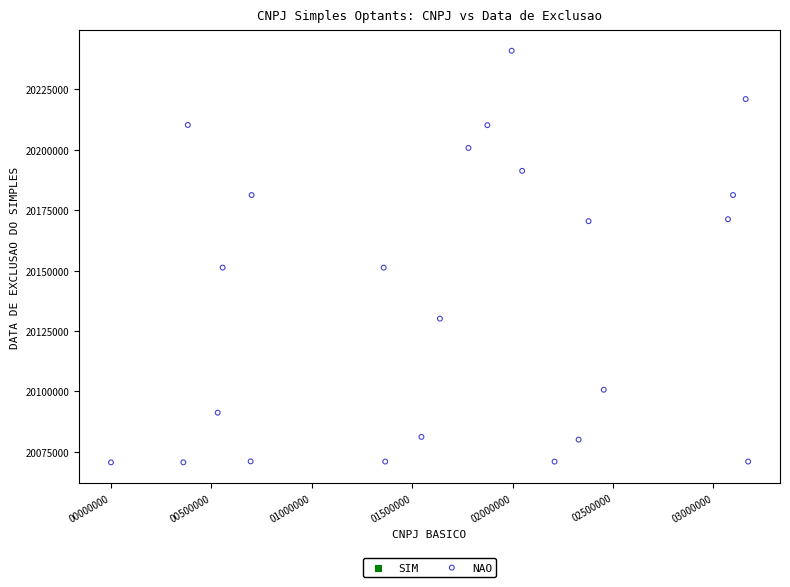

What is the range of X values (max minus min)?

3173737